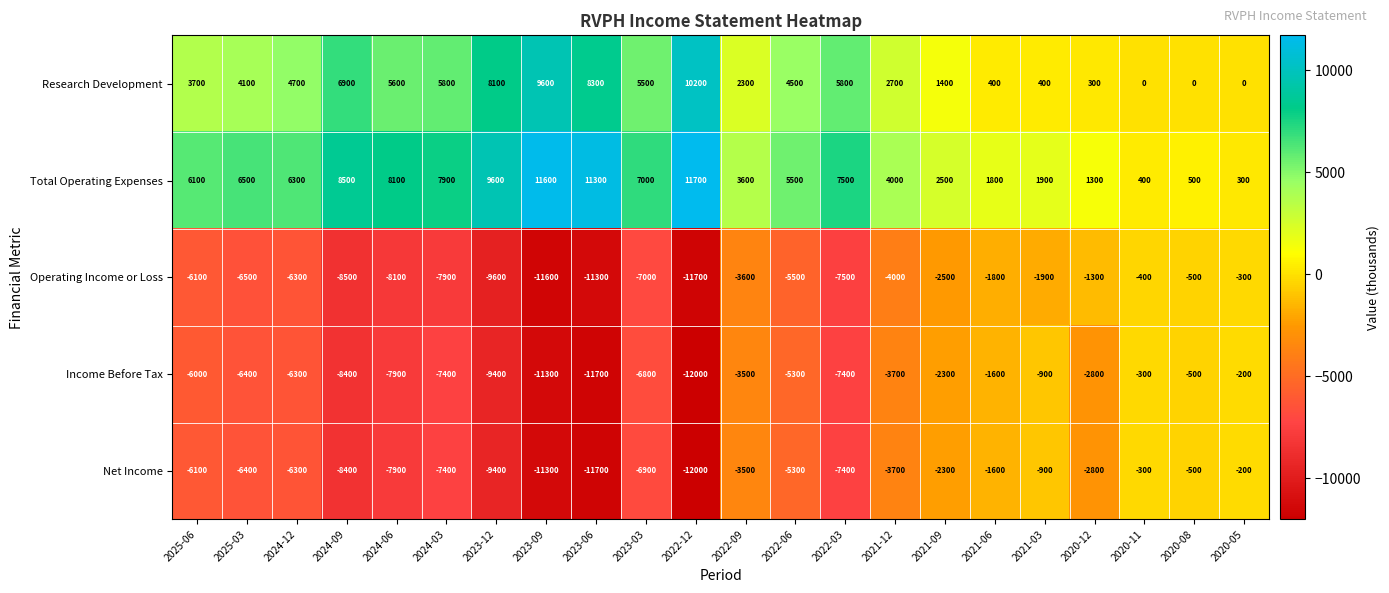

What is the total value across all series at 2024-12?

-7900